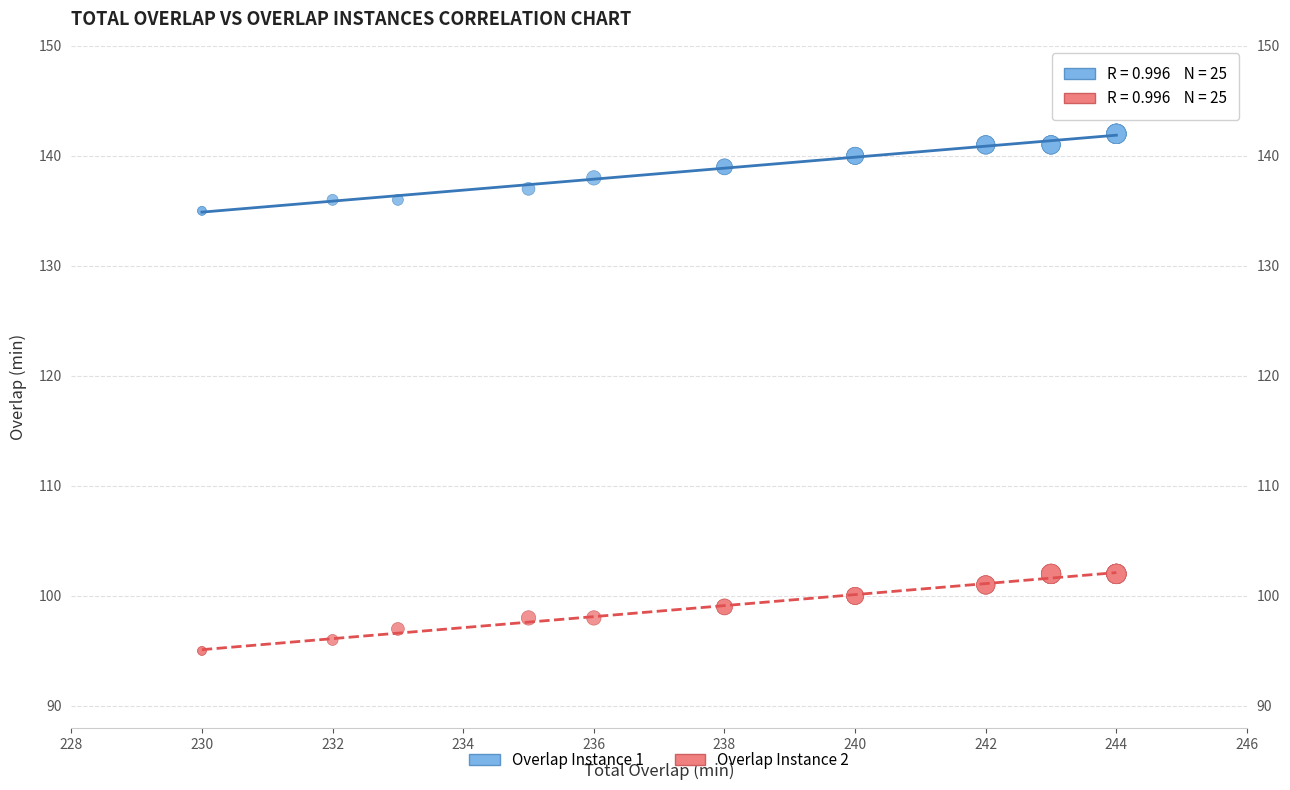

What is the X range (max minus min) for the scatter plot?

14